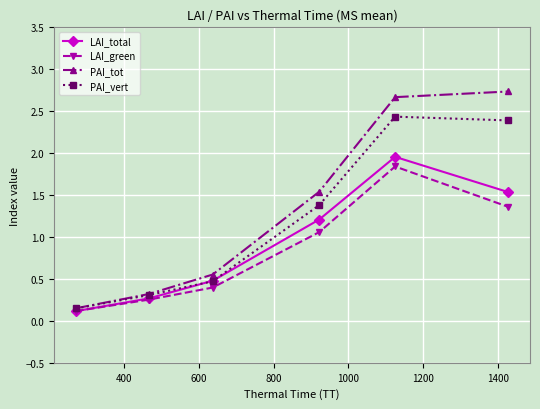

Does the chart have visible grid lines?

Yes